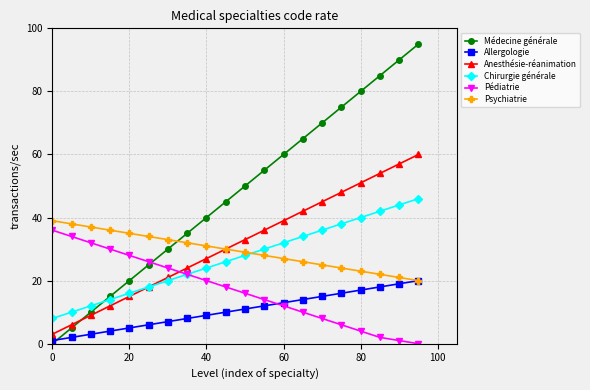

How many lines are shown in the chart?

6